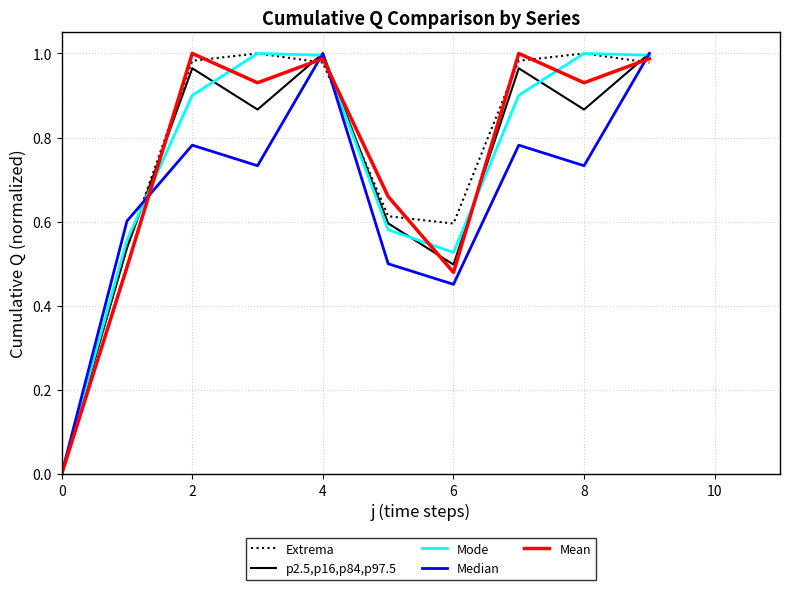

What are all the series names shown in the legend?

Extrema, p2.5,p16,p84,p97.5, Mode, Median, Mean